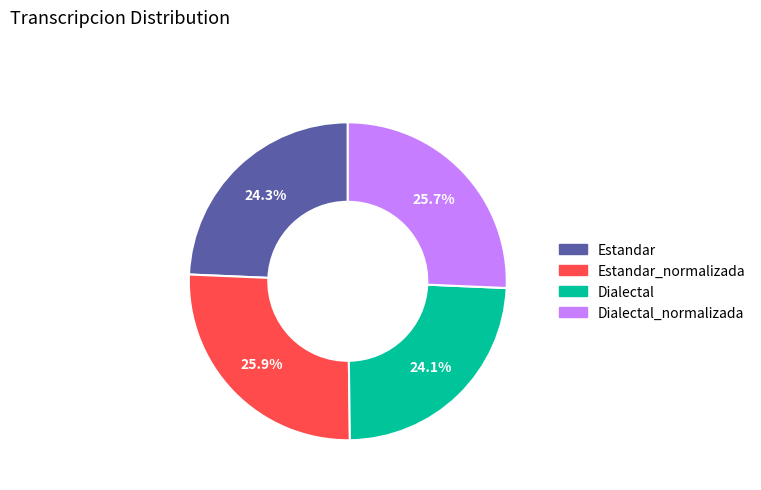

Does any single category account for the majority?

No